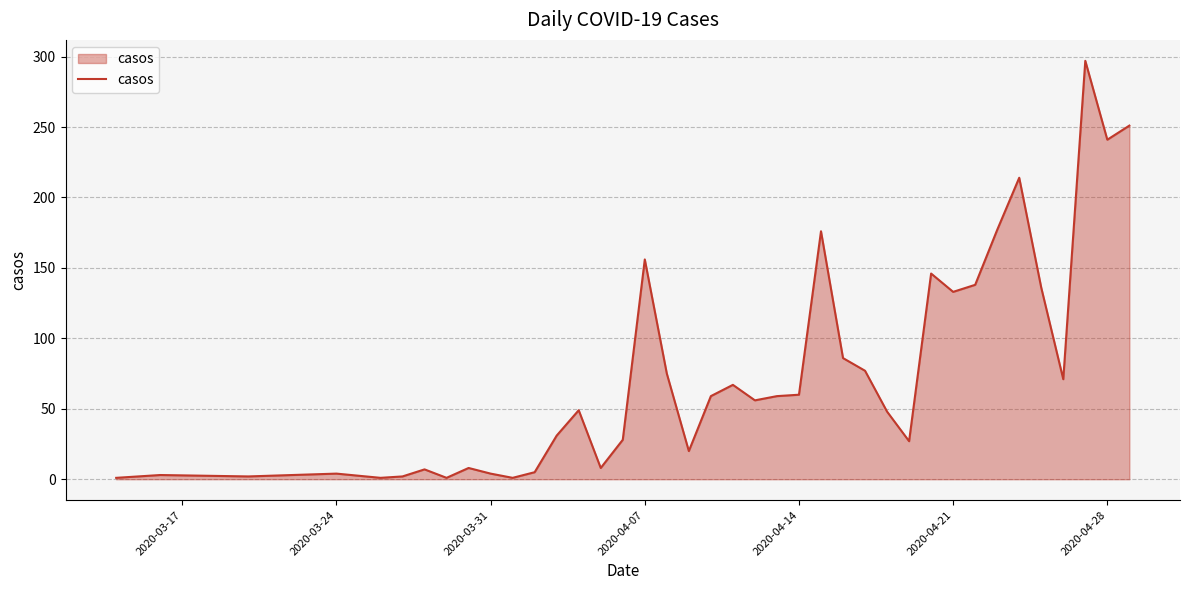

What is the difference between the maximum and minimum values?

296